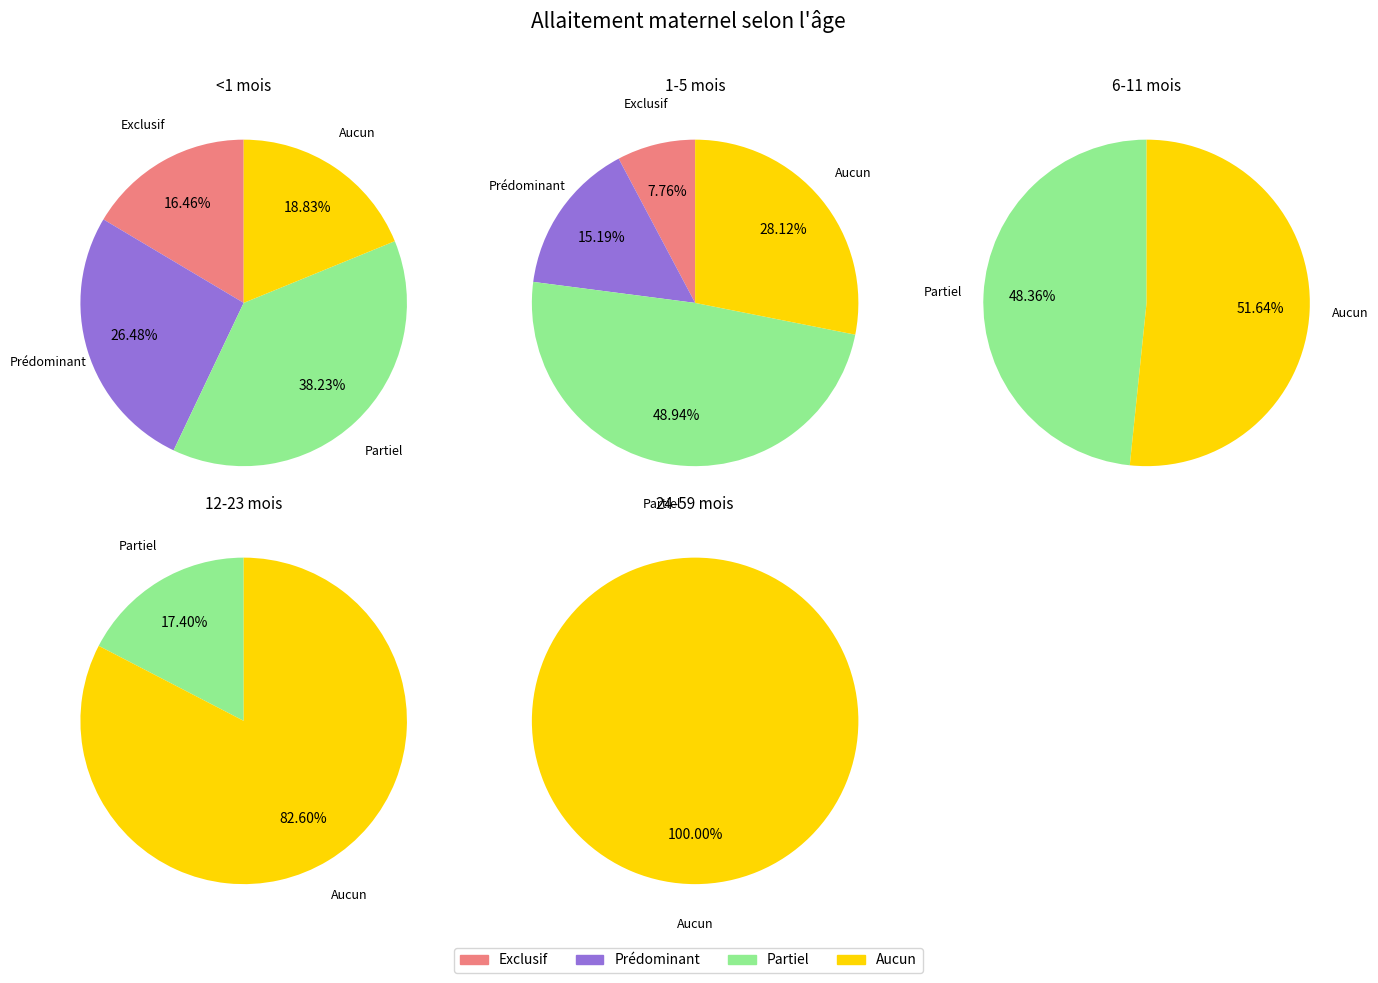

Which series has the widest spread of values?

24-59 mois